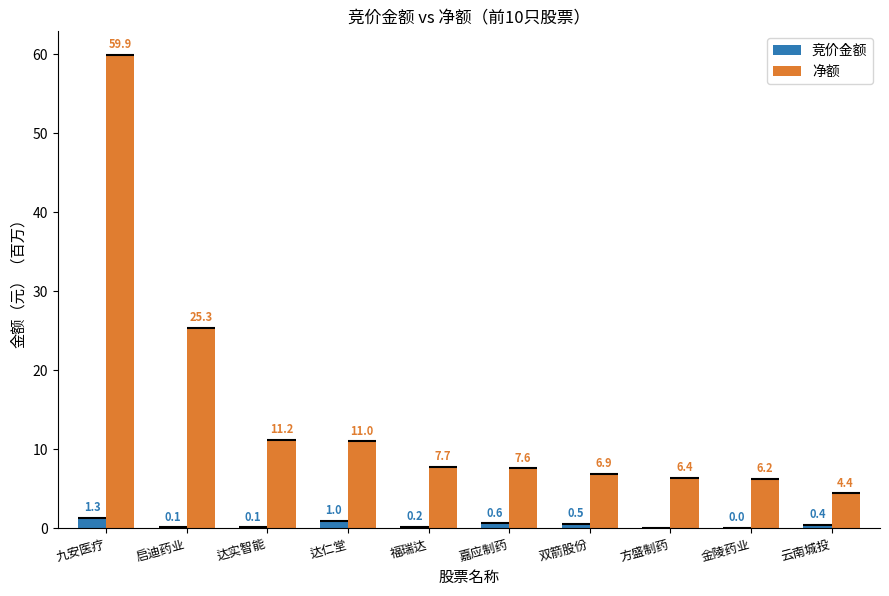

What is the sum of all 净额 values?

146.7